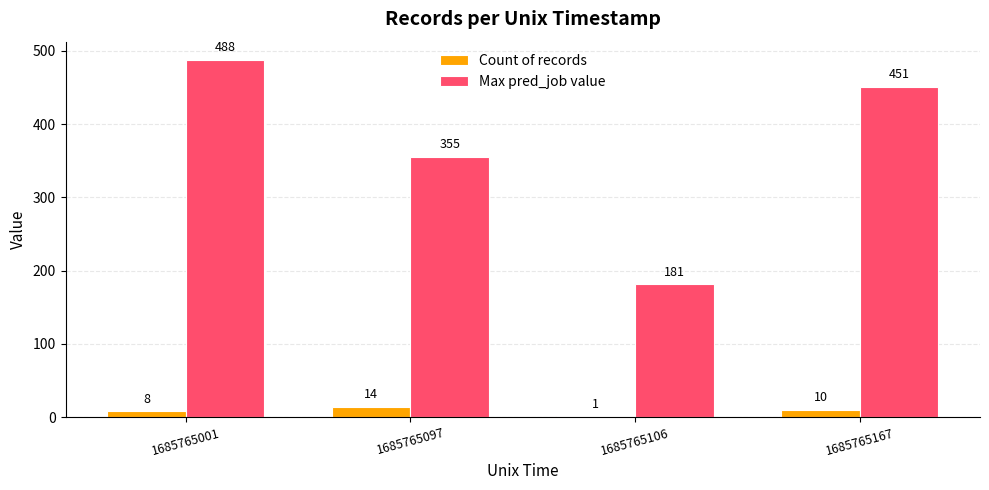

Reading left to right, list all the values displayed in this chart.

Count of records: 1685765001=8	1685765097=14	1685765106=1	1685765167=10
Max pred_job value: 1685765001=488	1685765097=355	1685765106=181	1685765167=451